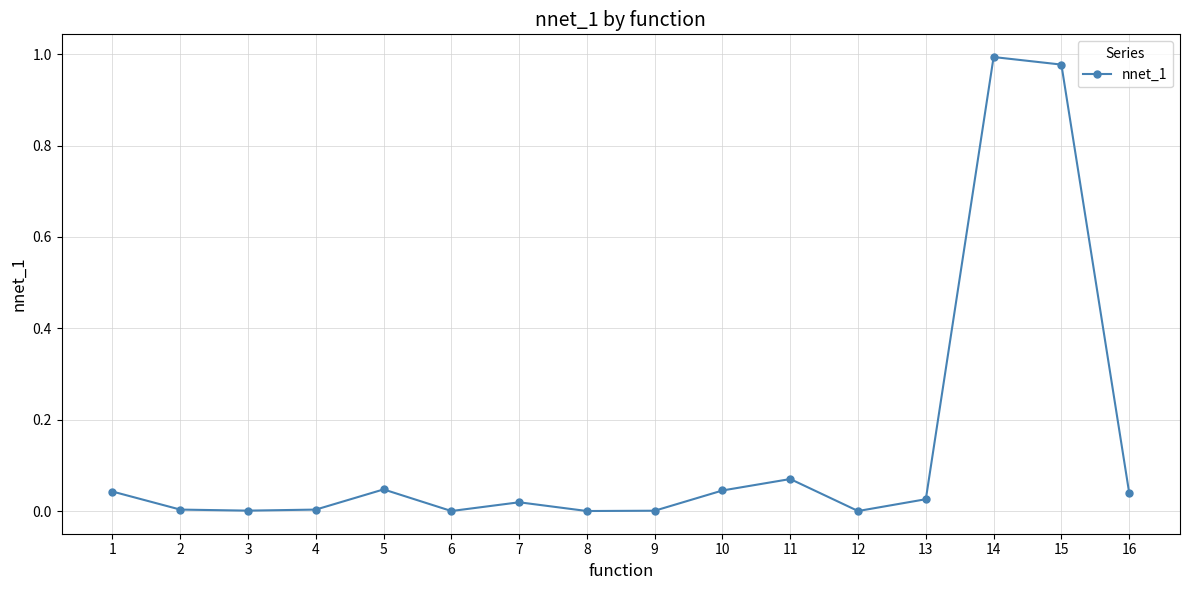

True or false: the data shows 0.0 at 9.

True